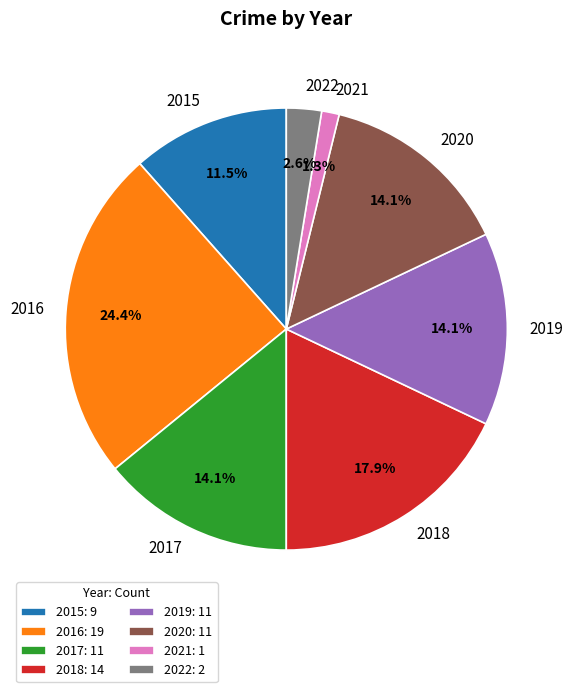

What percentage is the 2022 slice, to the nearest percent?

3%